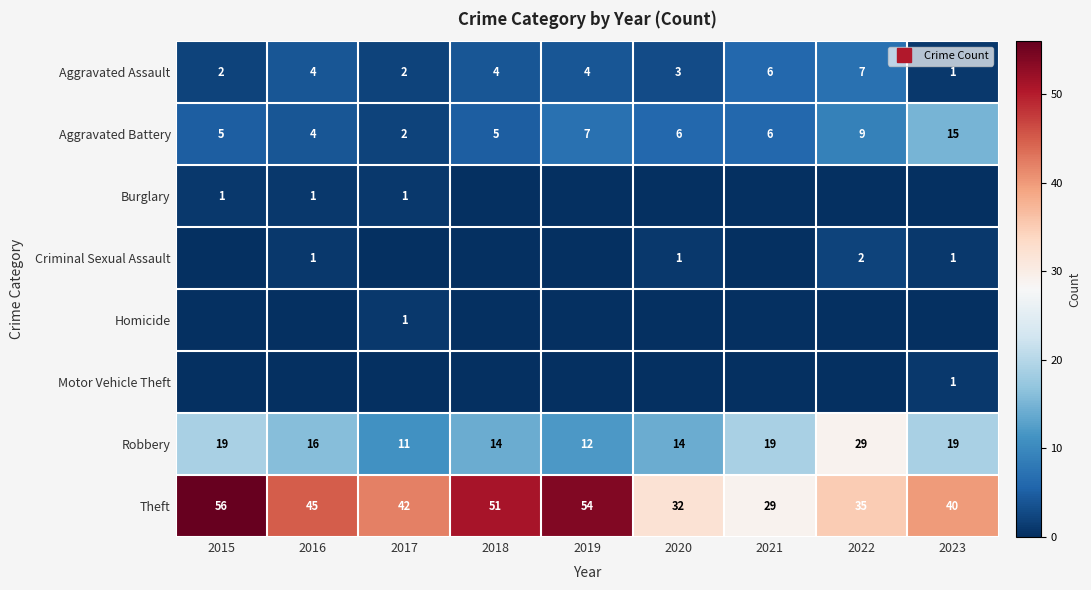

Which category has the highest value in the Robbery series?

2022